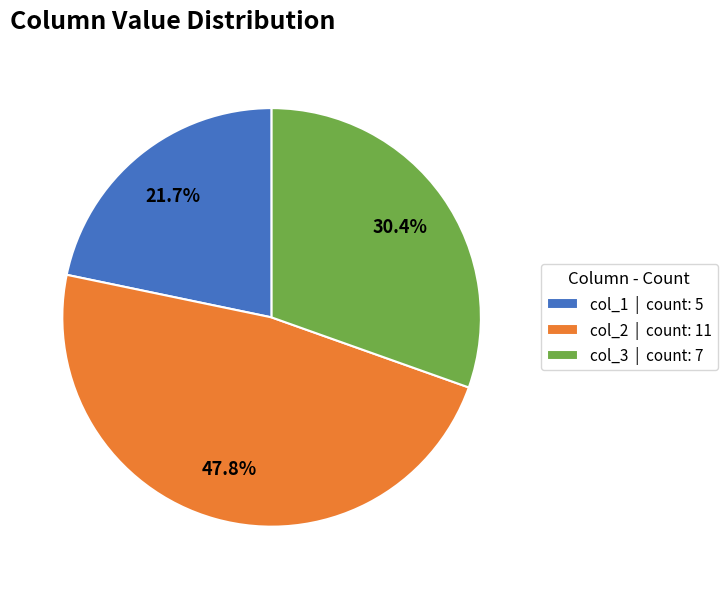

Does any single category account for the majority?

No